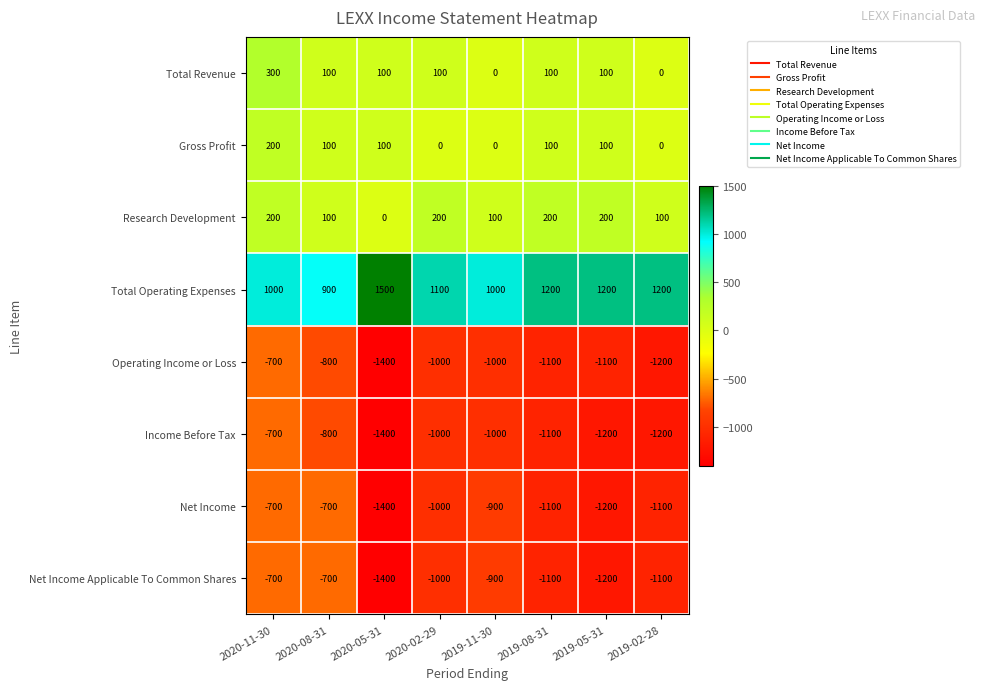

Count the Net Income Applicable To Common Shares values in the range -1100 to -700.

6